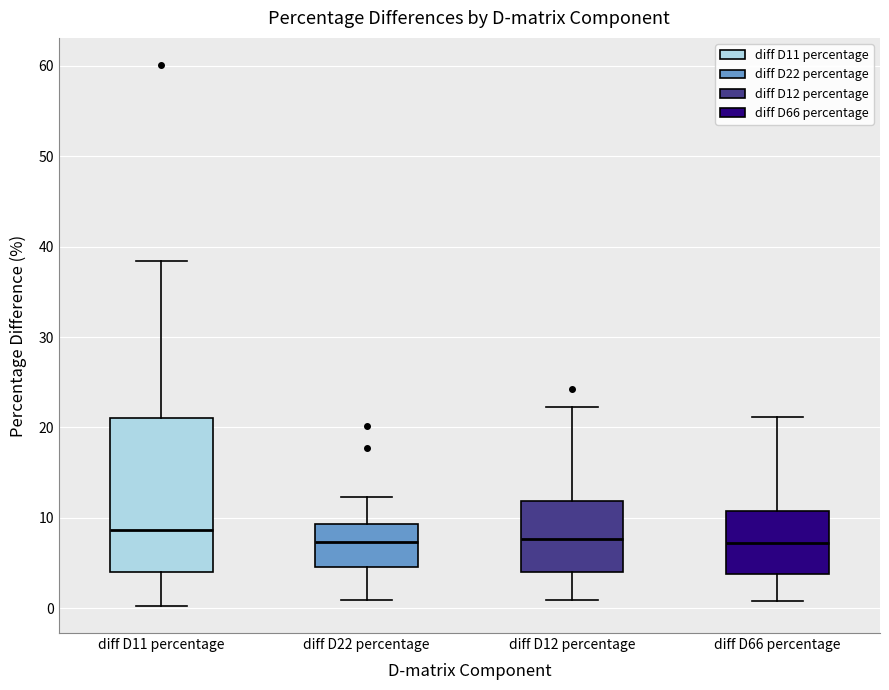

Where is the lower edge of the box for diff D66 percentage on the y-axis? The values are not printed on the chart, so give them approximately, as read against the axis.

4